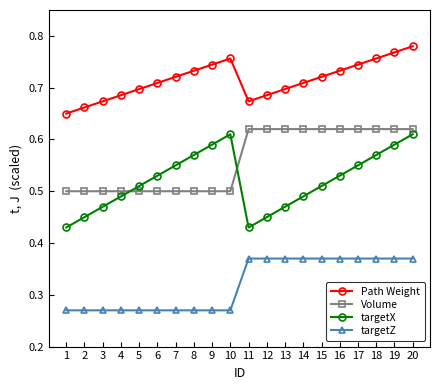

List the series in order of their peak value, highest first.

Path Weight, Volume, targetX, targetZ